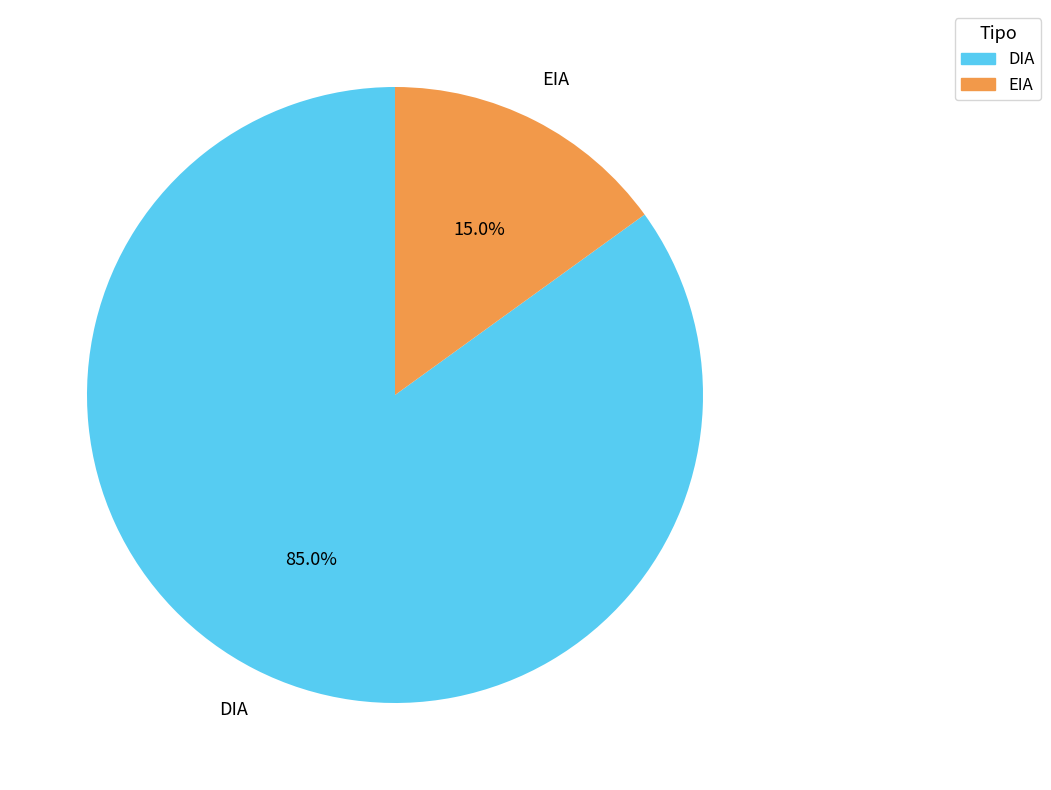

Count the number of slices in the pie.

2